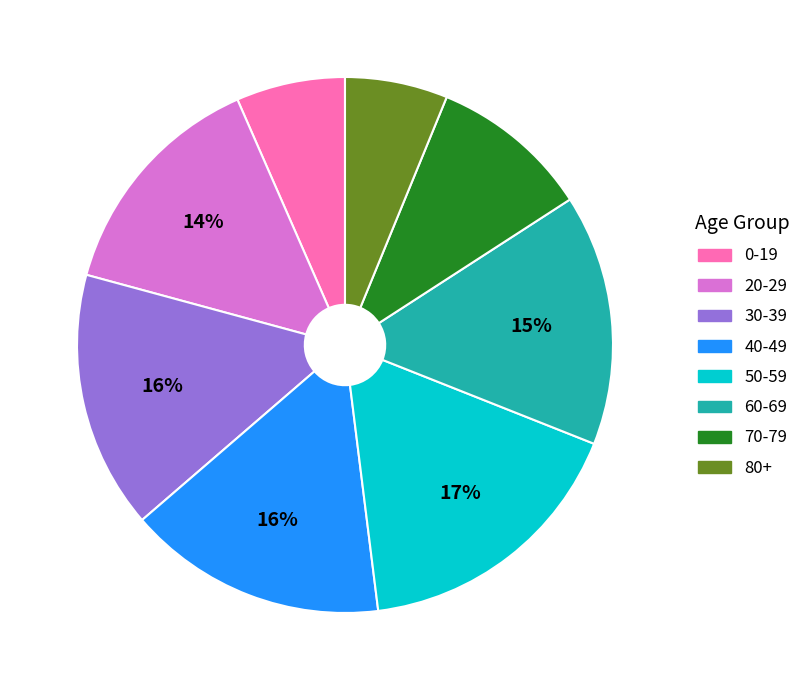

What percentage is the 60-69 slice, to the nearest percent?

15%